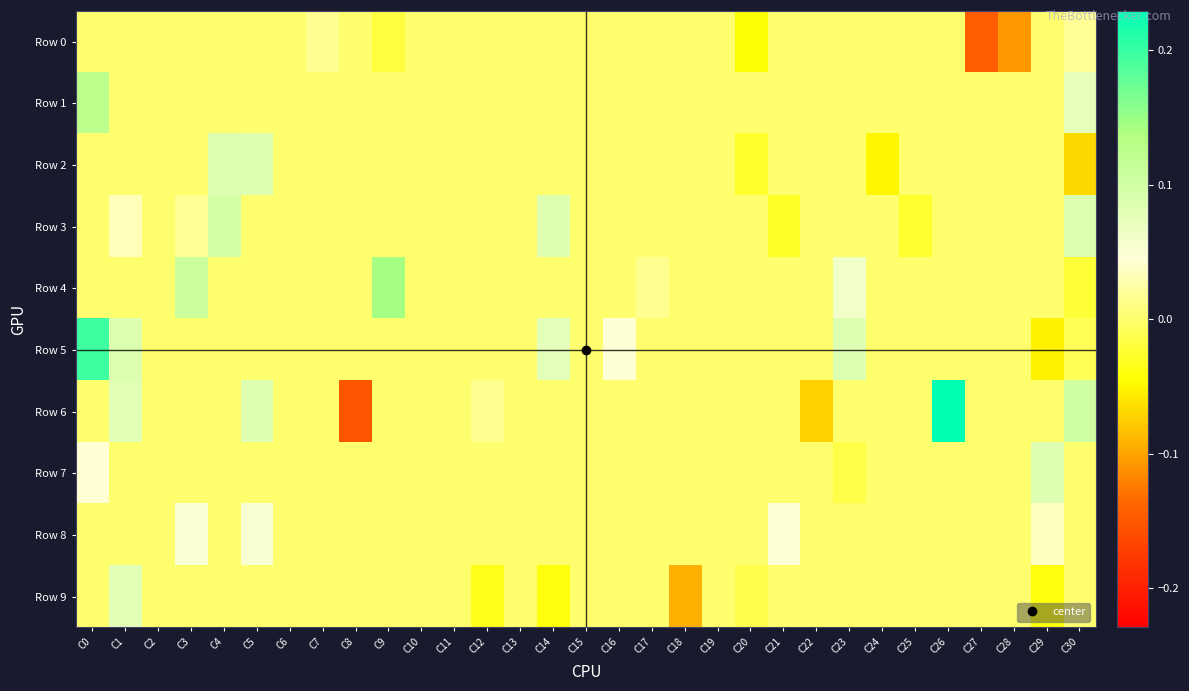

What is the greatest value displayed?

0.2